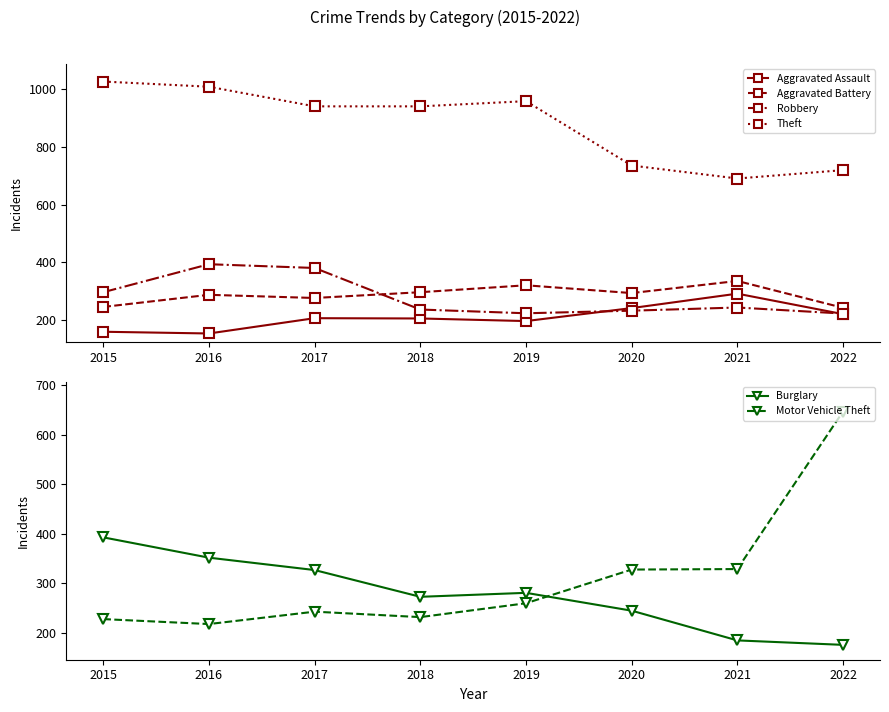

Reading right to left, list all the values displayed in this chart.

Aggravated Assault: 221	292	242	197	206	207	154	160
Aggravated Battery: 243	336	294	321	297	277	288	246
Robbery: 223	244	233	224	237	381	394	297
Theft: 720	691	736	959	941	941	1009	1027
Burglary: 176	185	245	281	273	327	352	393
Motor Vehicle Theft: 647	329	328	260	232	243	218	228